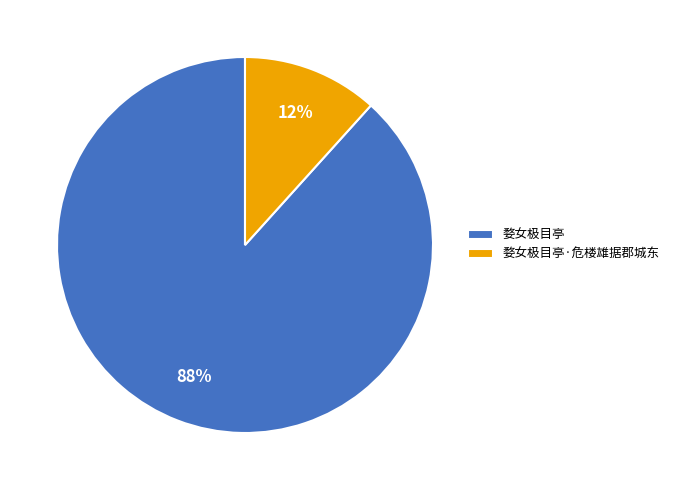

Do 婺女极目亭·危楼雄据郡城东 and 婺女极目亭 together represent more than half of the pie?

Yes